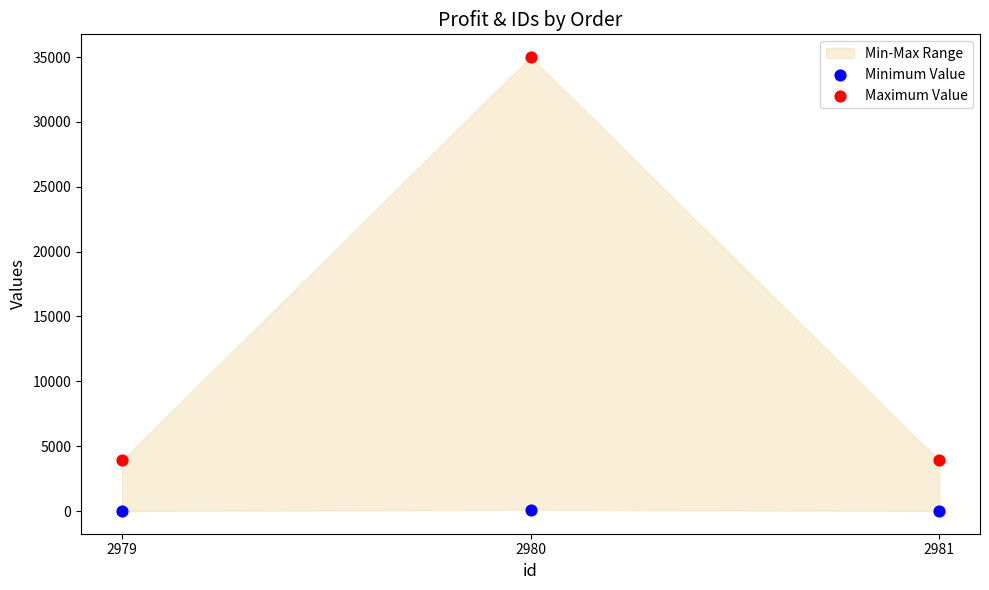

Which series has the widest spread of Y values?

Maximum Value